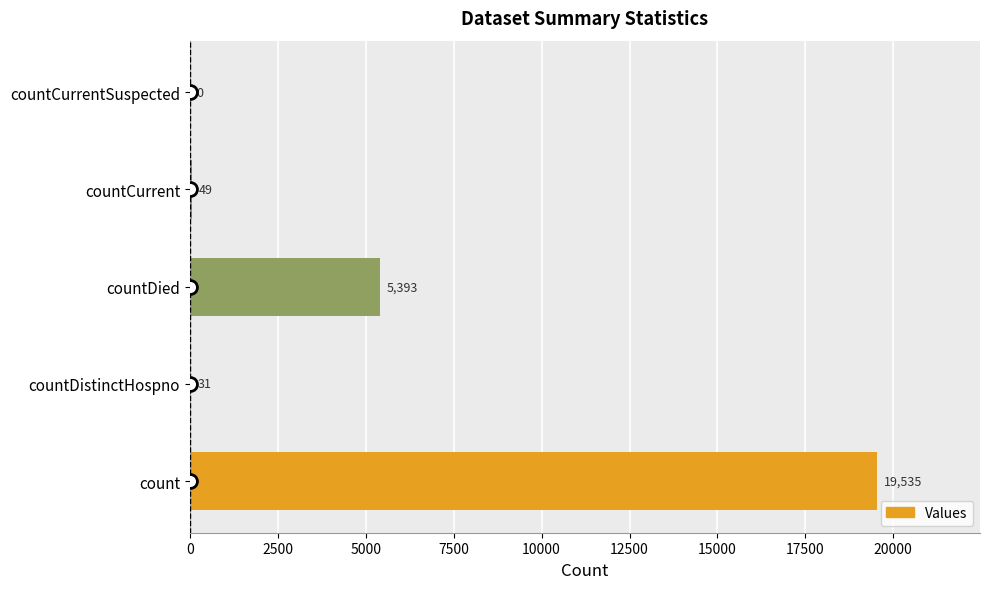

Which has a higher value, countDistinctHospno or countDied?

countDied